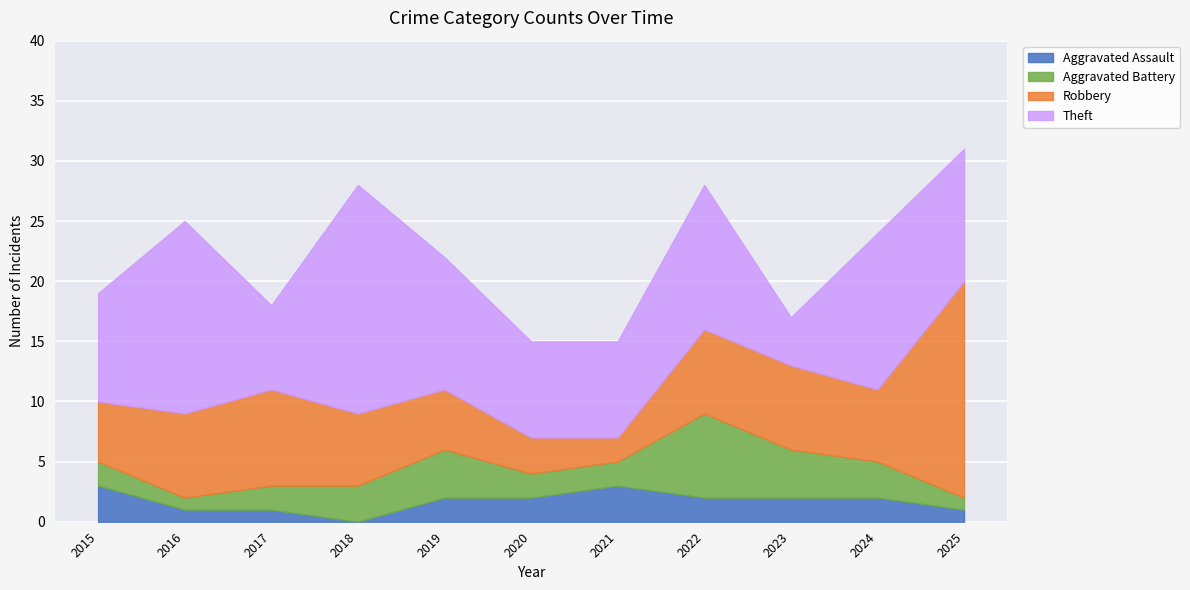

At which category is the sum across all series the highest?

2025